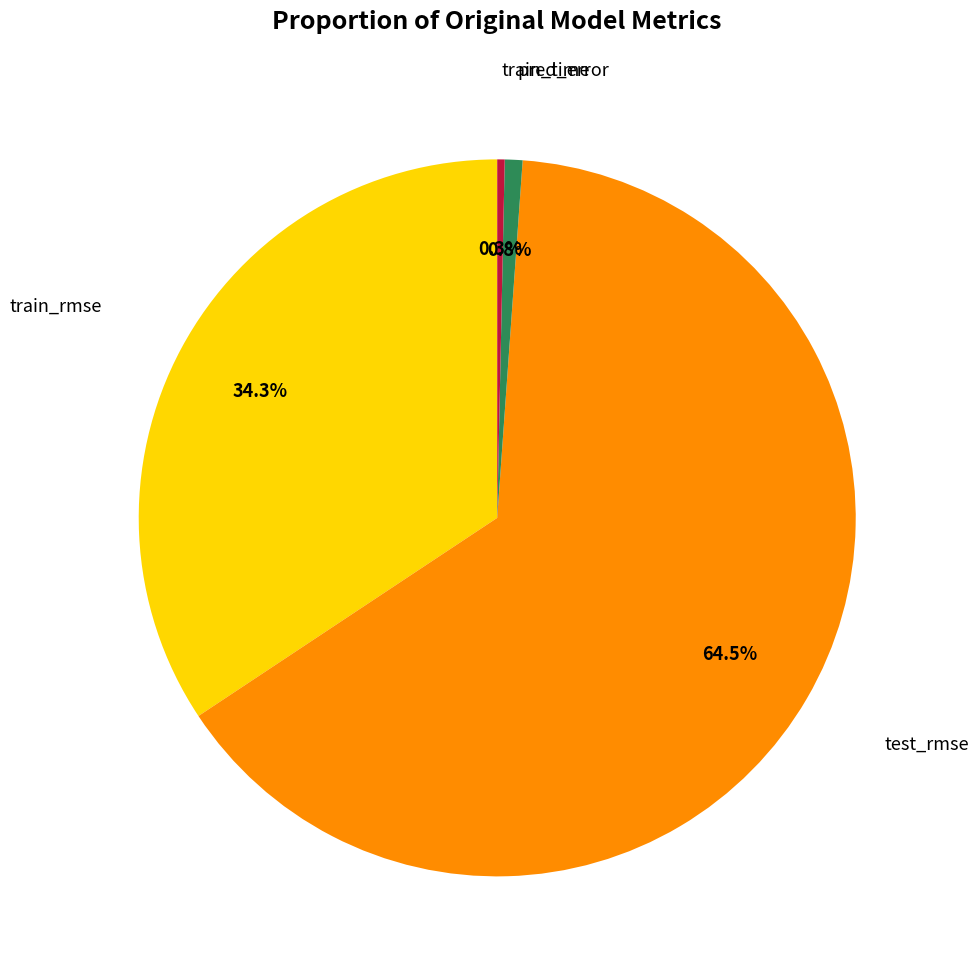

Is there a majority slice in this chart?

Yes